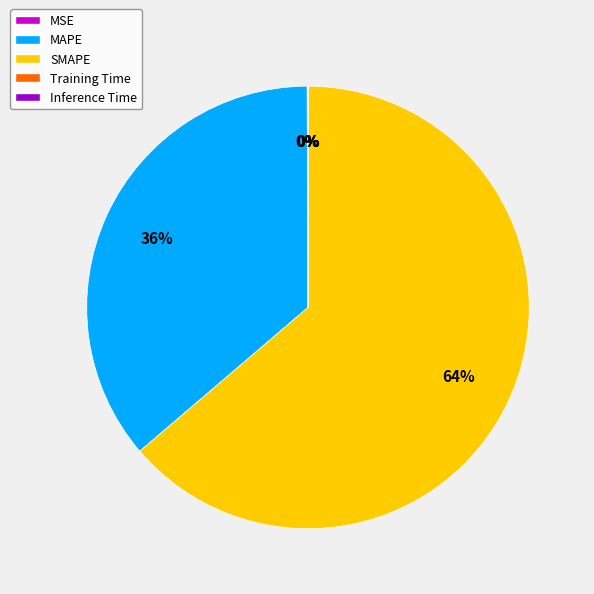

Between MAPE and SMAPE, which is larger?

SMAPE